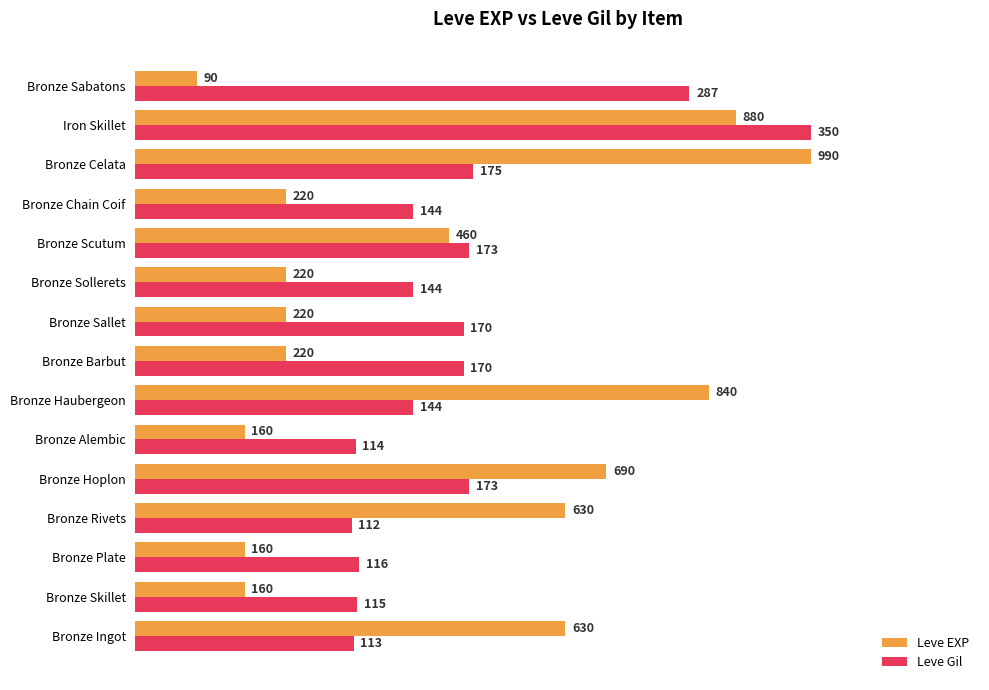

What are all the series names shown in the legend?

Leve EXP, Leve Gil